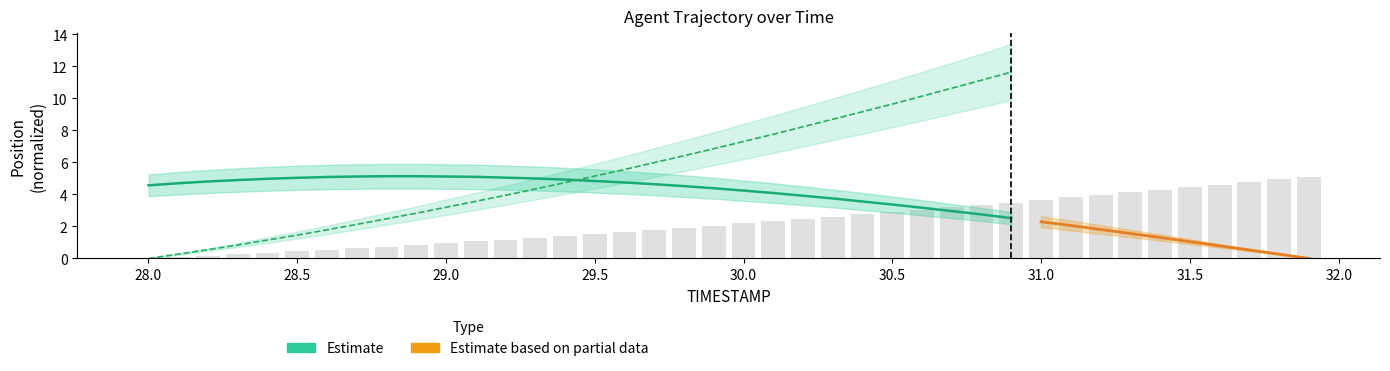

What is the average value?

2.3